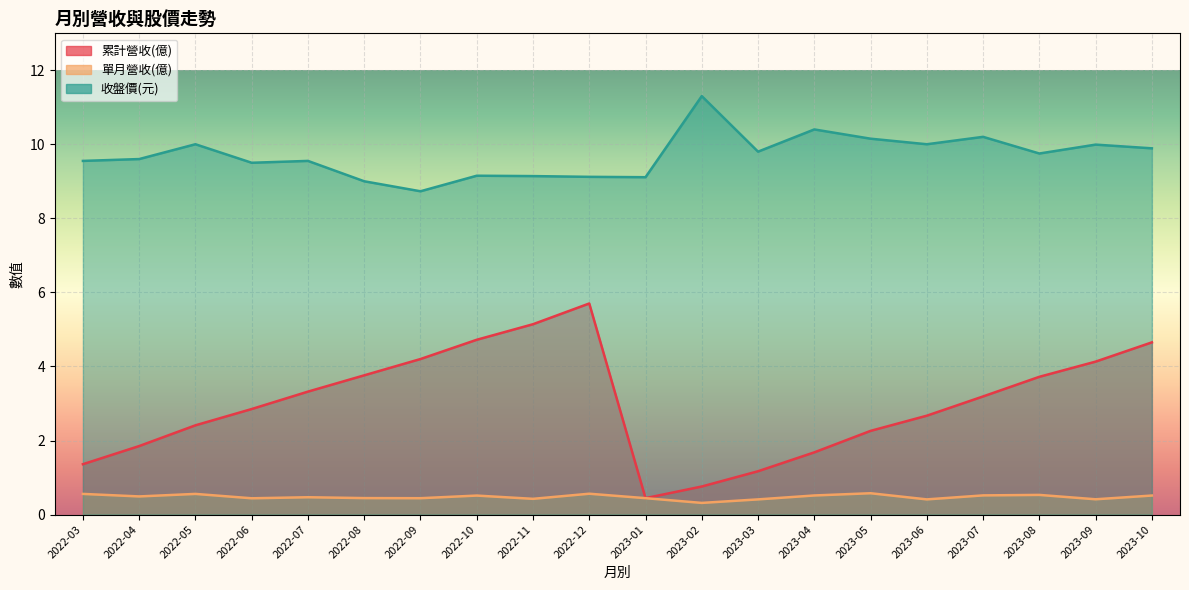

Where does the 累計營收(億) series first go above 3?

2022-07